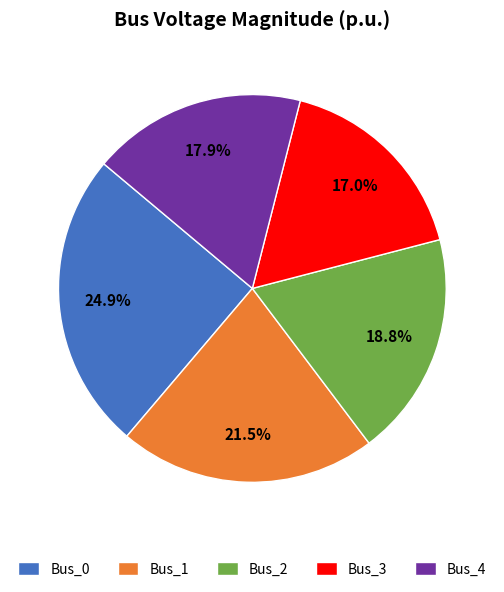

To the nearest percent, what is the difference between the largest and smallest slice percentages?

8%